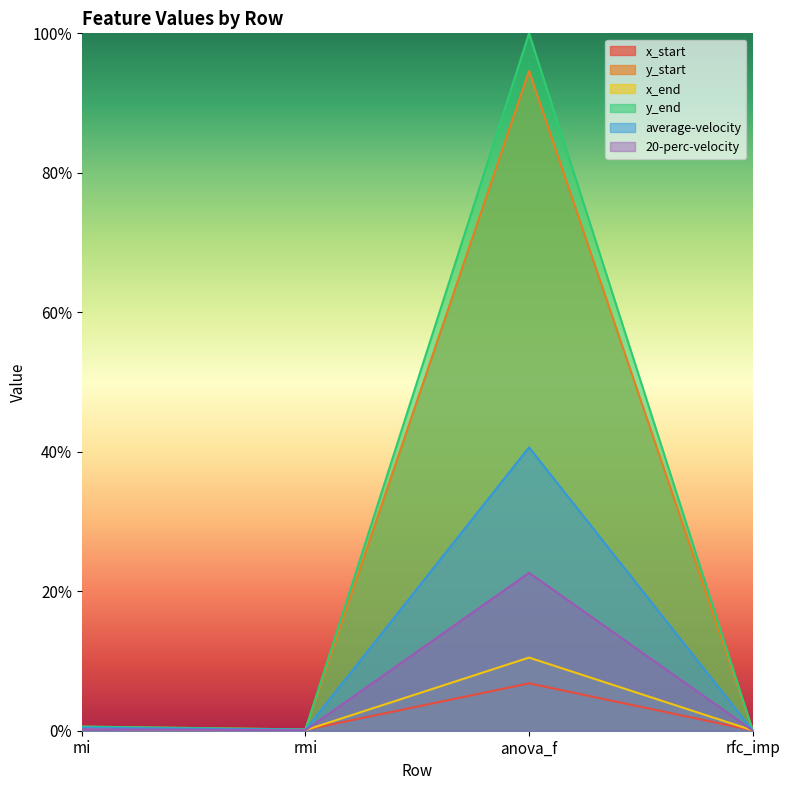

Where is the first local minimum for x_end?

rmi